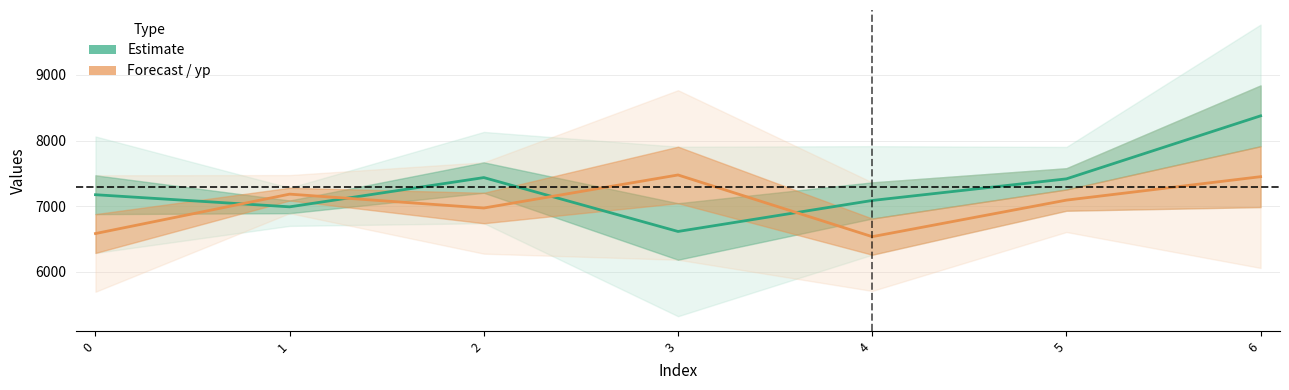

Rank the series by their average value, from lowest to highest.

Forecast / yp, Estimate